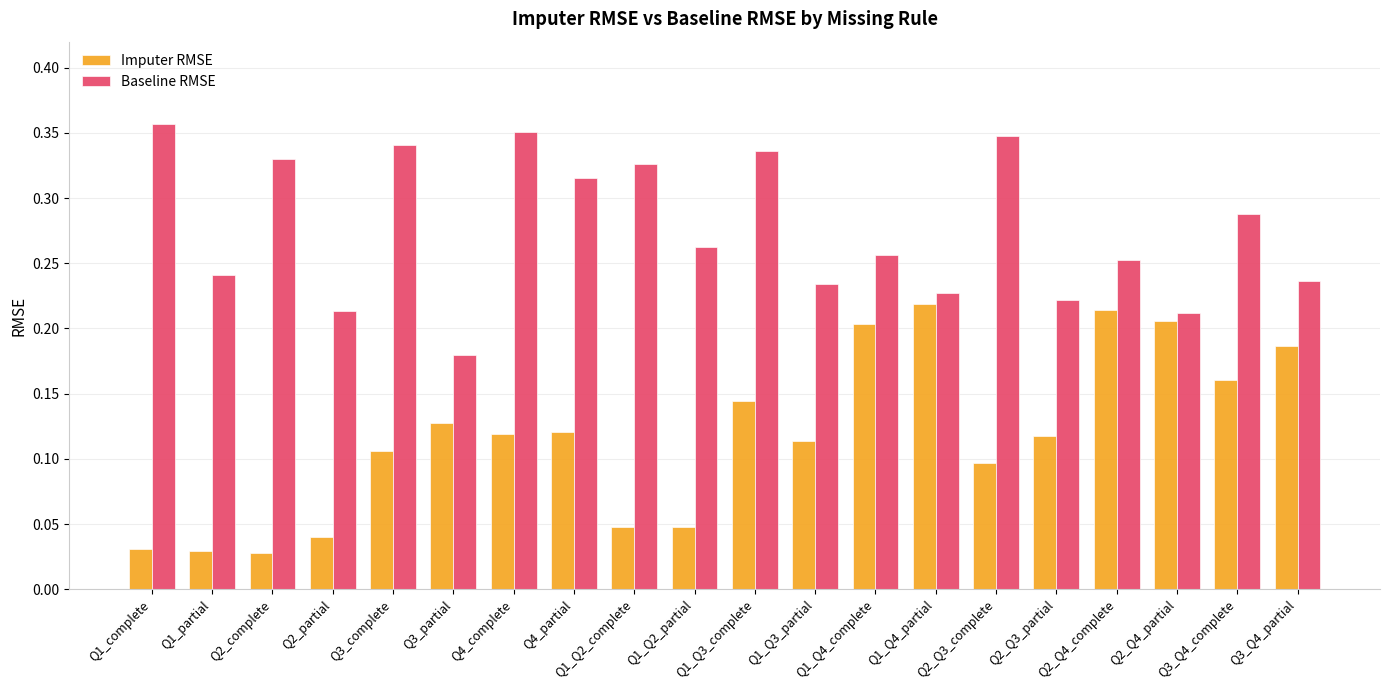

What are all the series names shown in the legend?

Imputer RMSE, Baseline RMSE